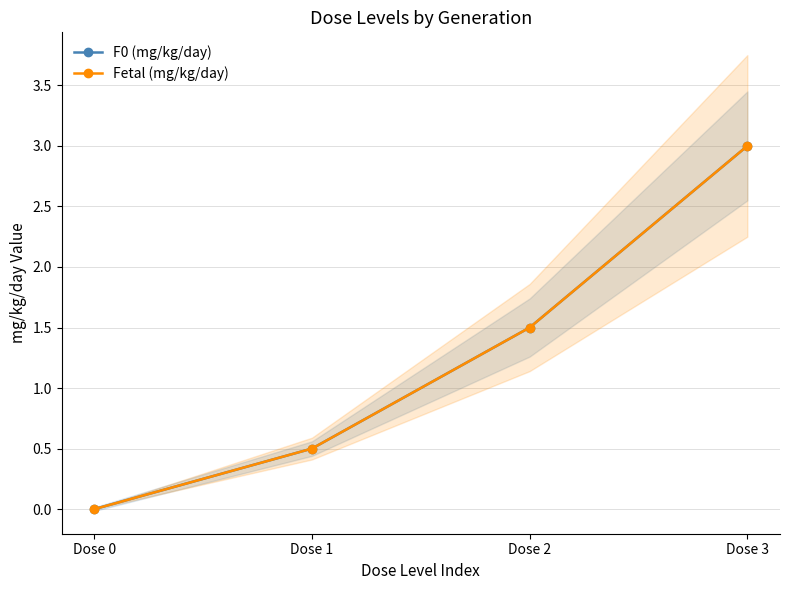

Is this an area chart (filled region under the line)?

No